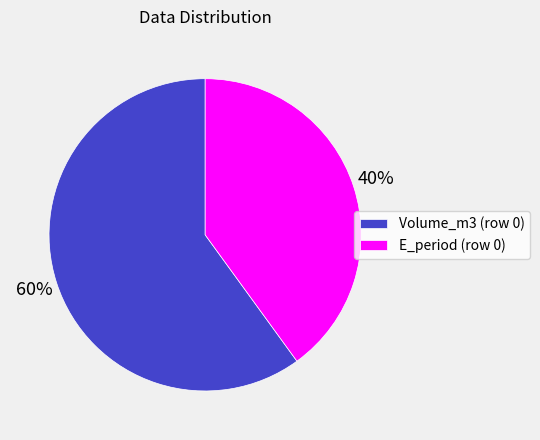

Is Volume_m3 (row 0) the majority of the pie?

Yes